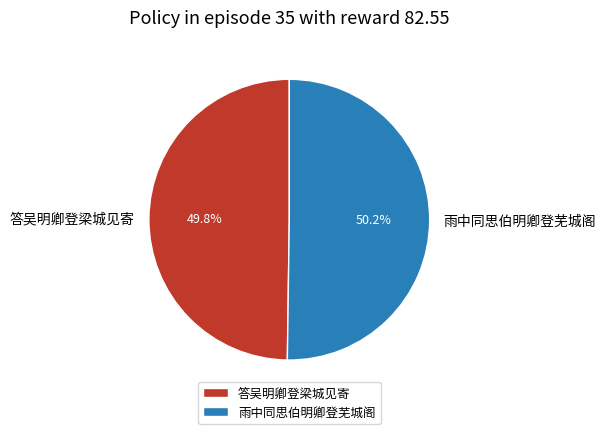

To the nearest percent, what is the combined percentage of 雨中同思伯明卿登芜城阁 and 答吴明卿登梁城见寄?

100%